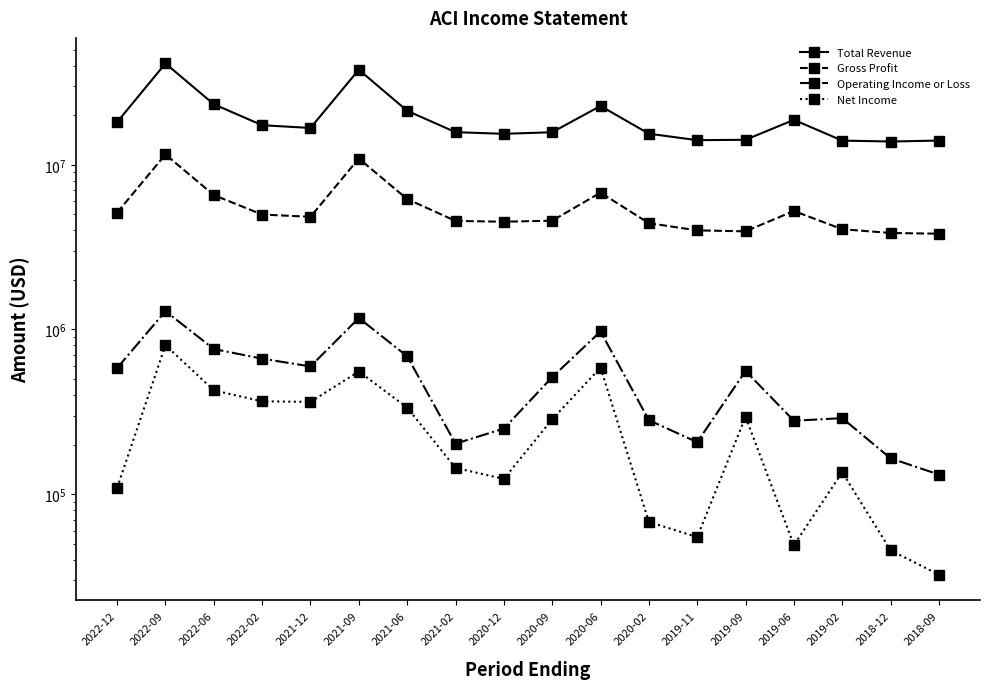

At 2018-12, list the series in order from largest to smallest.

Total Revenue, Gross Profit, Operating Income or Loss, Net Income